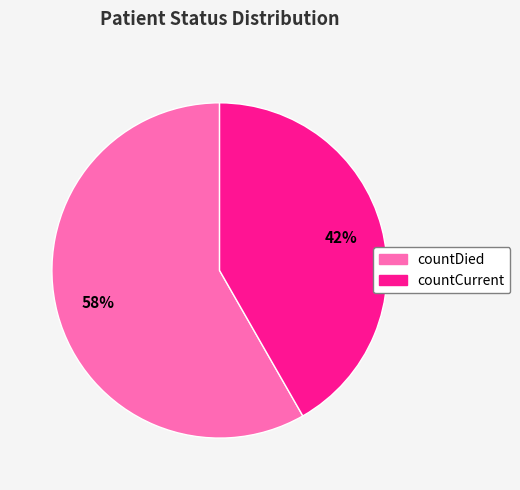

Combined, do countCurrent and countDied account for over 50%?

Yes